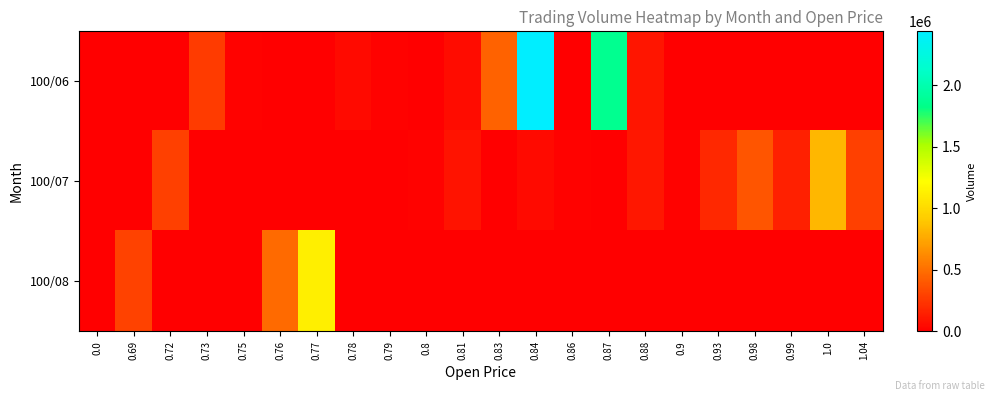

Which has a higher value, 0.77 or 0.75?

0.75